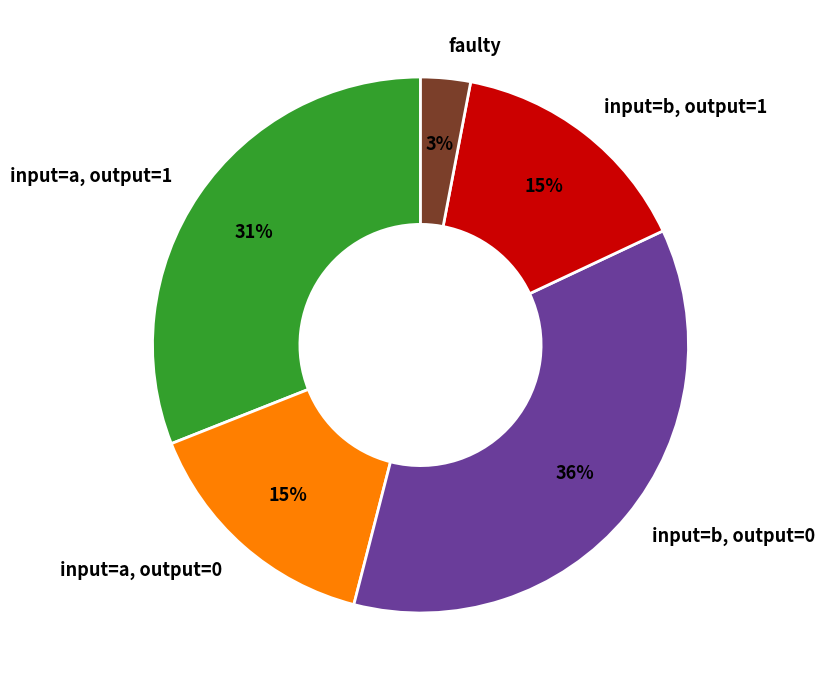

To the nearest percent, what is the average slice percentage?

20%